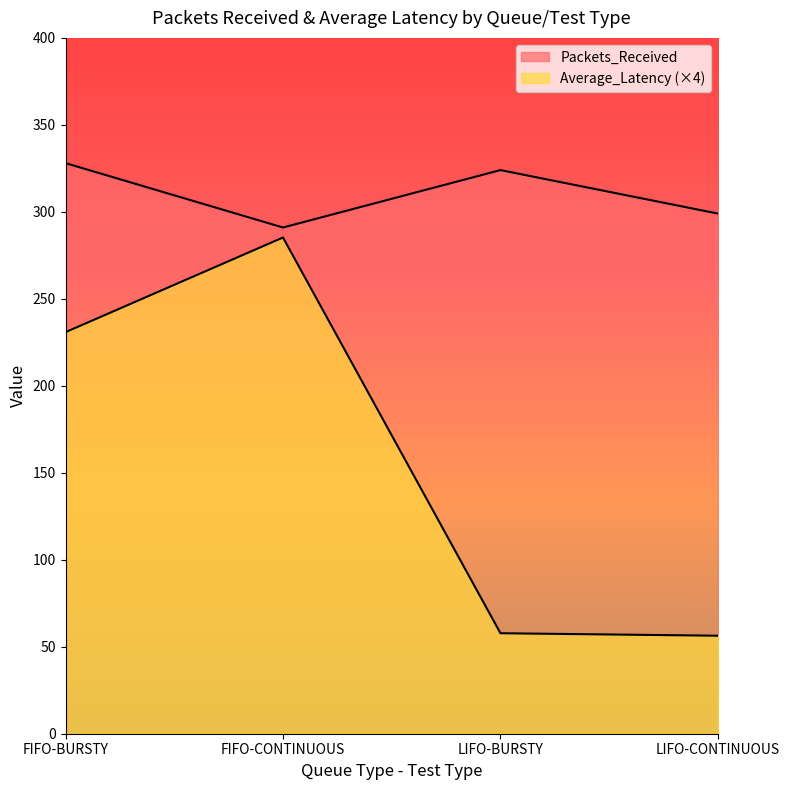

Which series has the widest spread of values?

Average_Latency